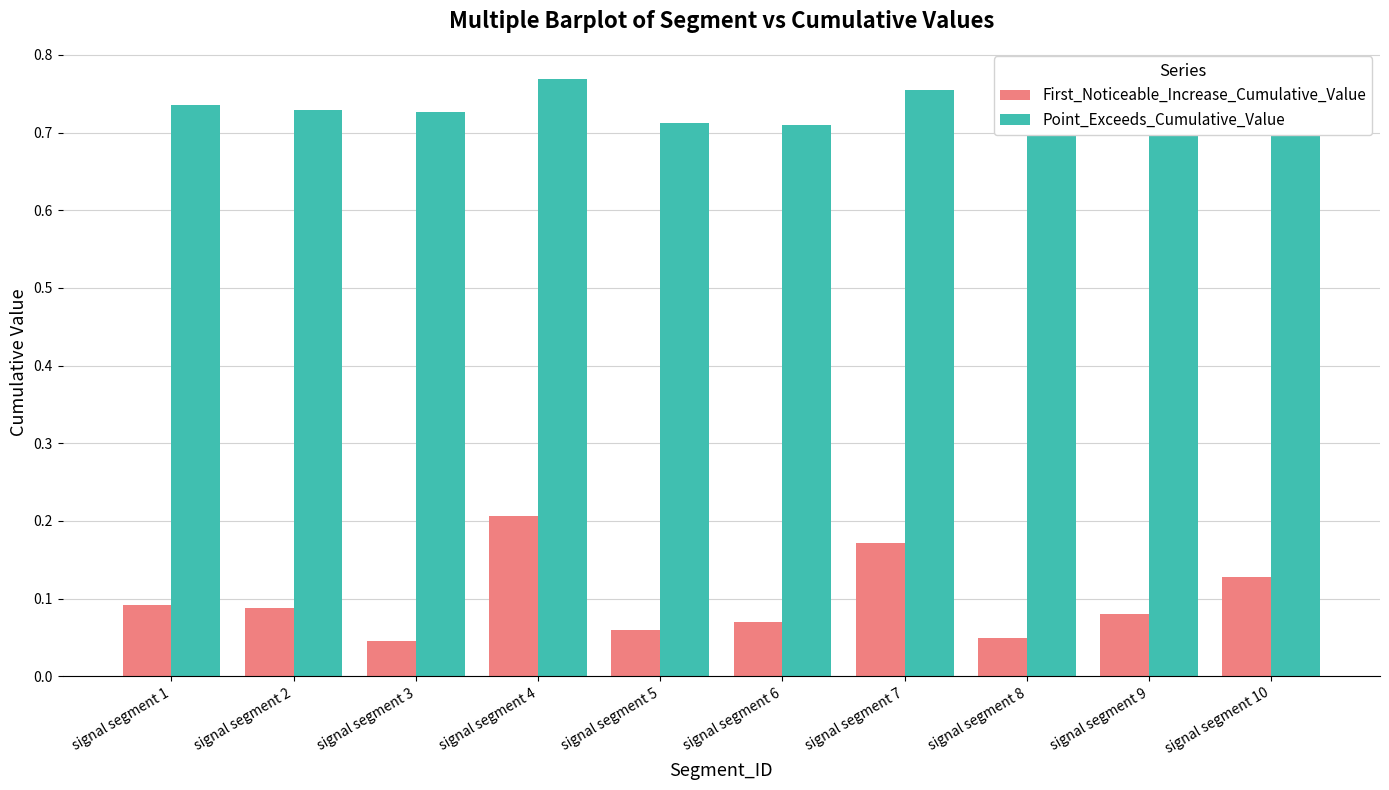

Reading left to right, what are all the values shown in this chart?

First_Noticeable_Increase_Cumulative_Value: signal segment 1=0.1	signal segment 2=0.1	signal segment 3=0.0	signal segment 4=0.2	signal segment 5=0.1	signal segment 6=0.1	signal segment 7=0.2	signal segment 8=0.0	signal segment 9=0.1	signal segment 10=0.1
Point_Exceeds_Cumulative_Value: signal segment 1=0.7	signal segment 2=0.7	signal segment 3=0.7	signal segment 4=0.8	signal segment 5=0.7	signal segment 6=0.7	signal segment 7=0.8	signal segment 8=0.7	signal segment 9=0.7	signal segment 10=0.7